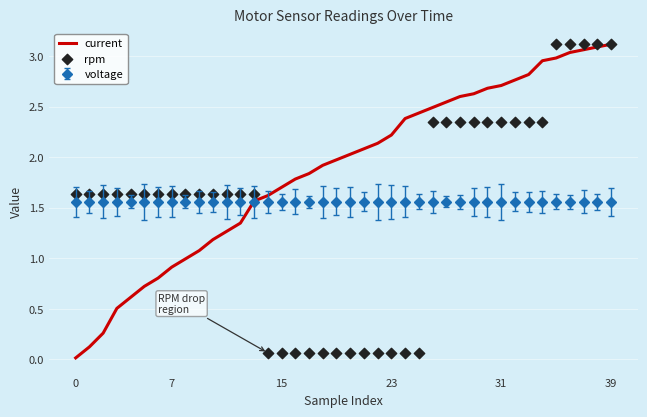

Which series reaches the minimum Y coordinate?

current